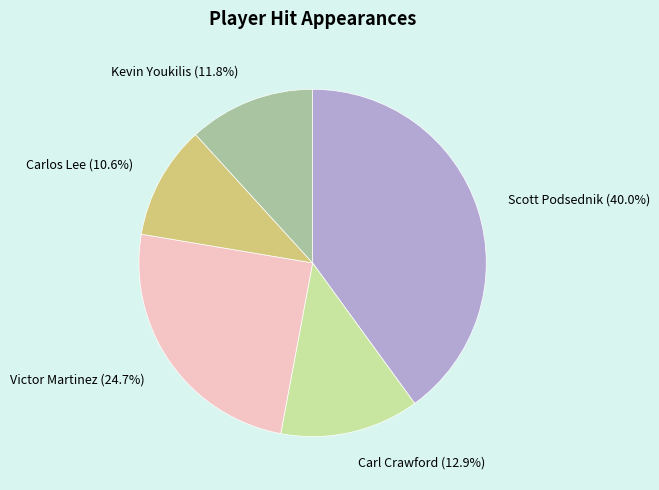

How much of the chart is everything except Kevin Youkilis?

88.2%